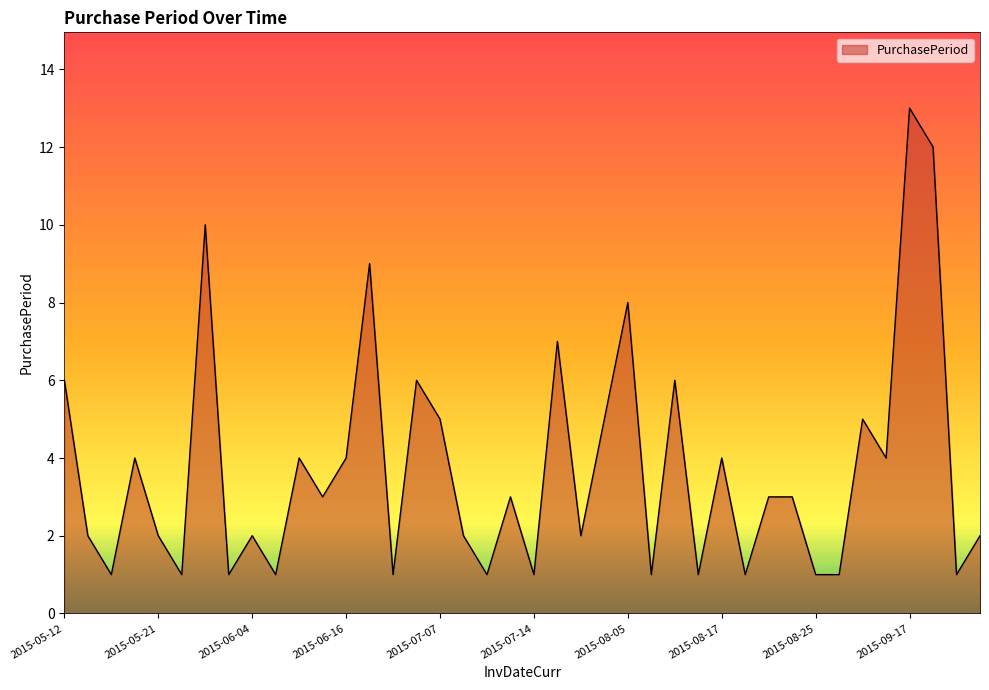

What is the difference between the maximum and minimum values?

12